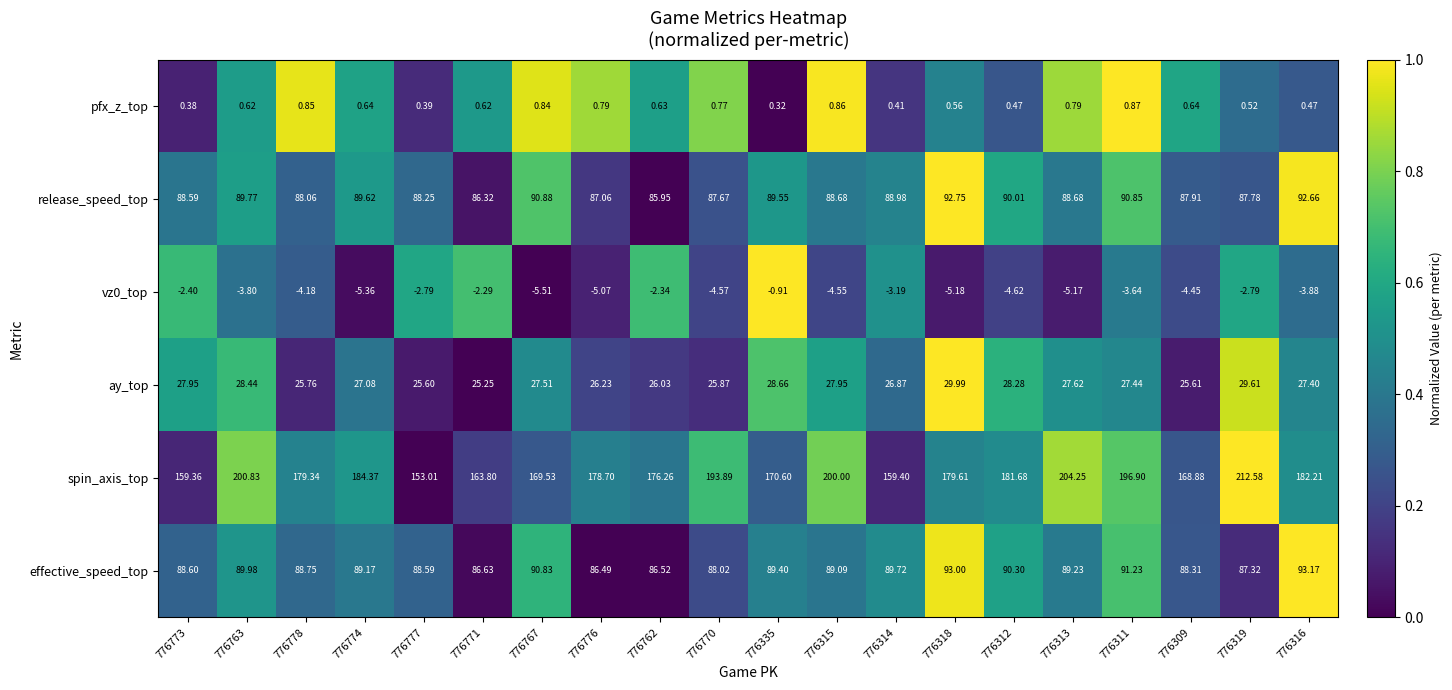

Which series has the largest range (max minus min)?

spin_axis_top